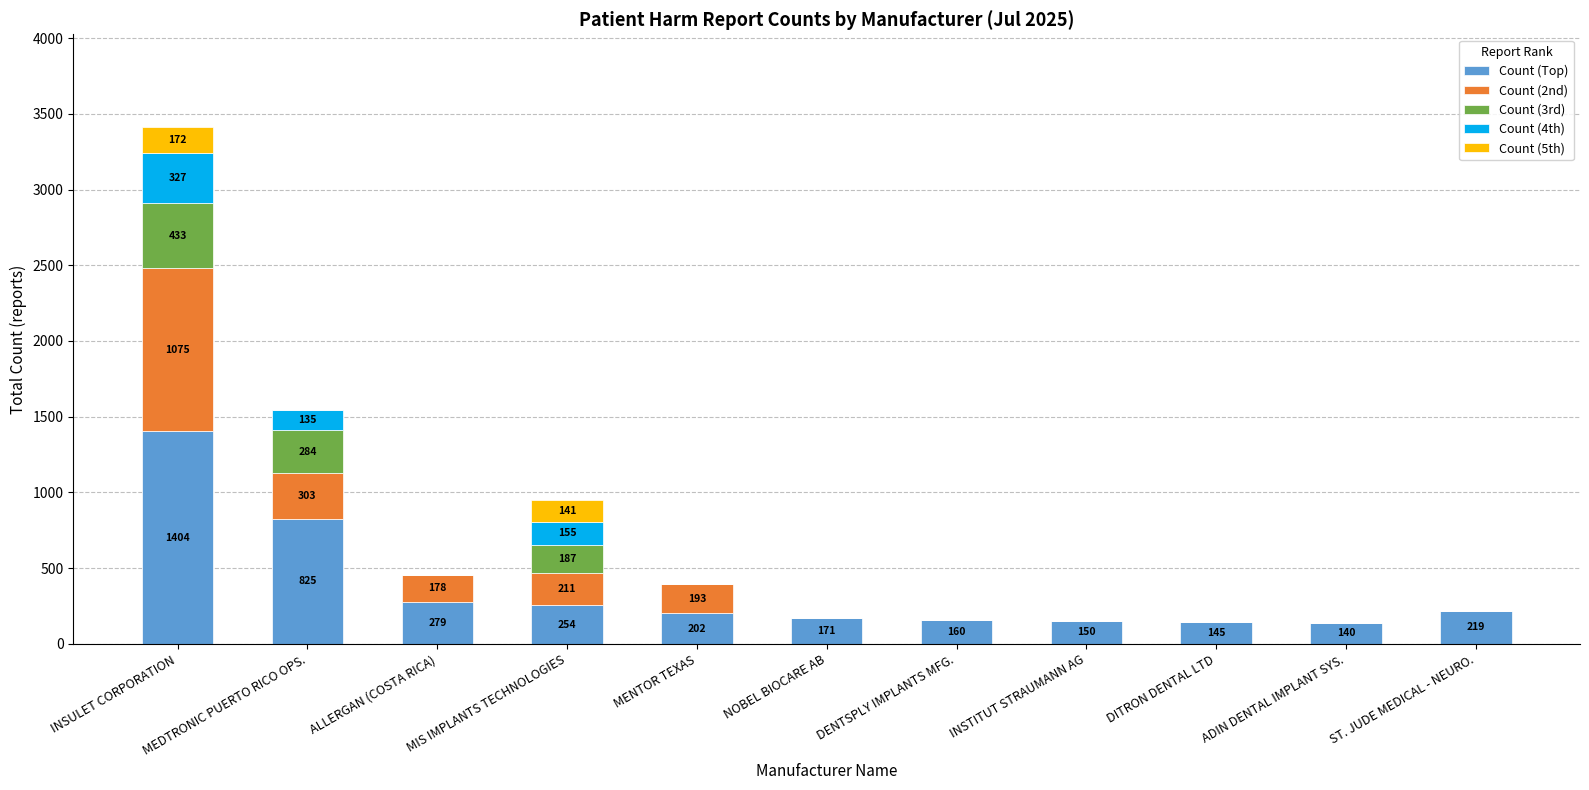

Is it true that Count (Top) equals 104 at MIS IMPLANTS TECHNOLOGIES?

False